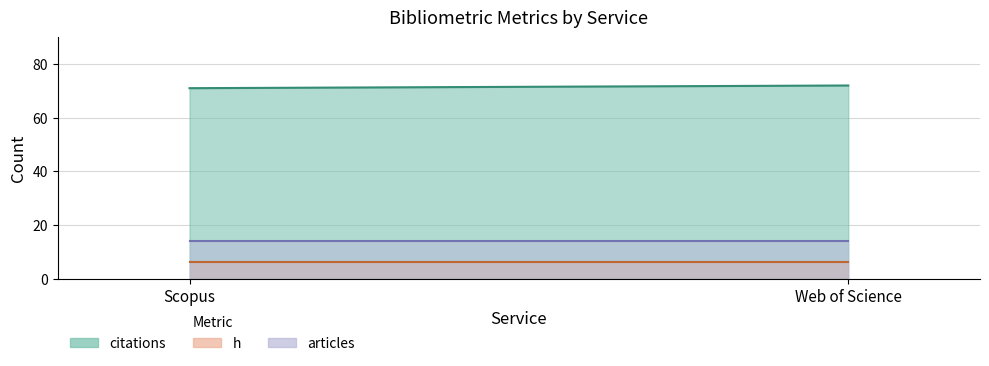

Is it true that h equals 6 at Web of Science?

True